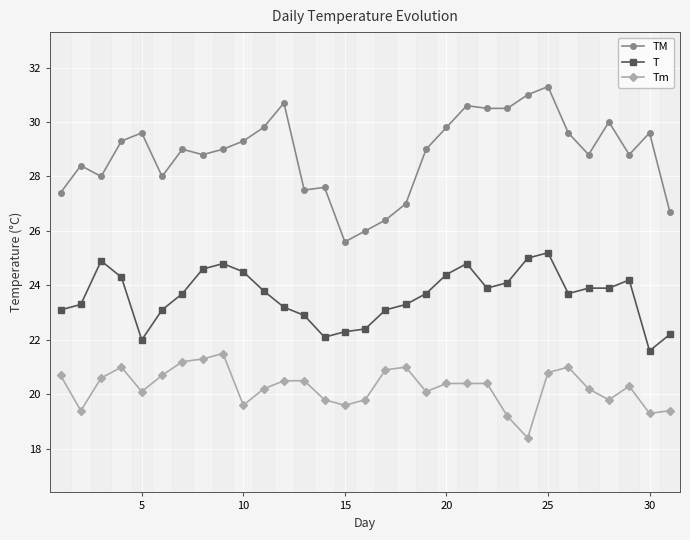

True or false: T and Tm cross at least once.

False